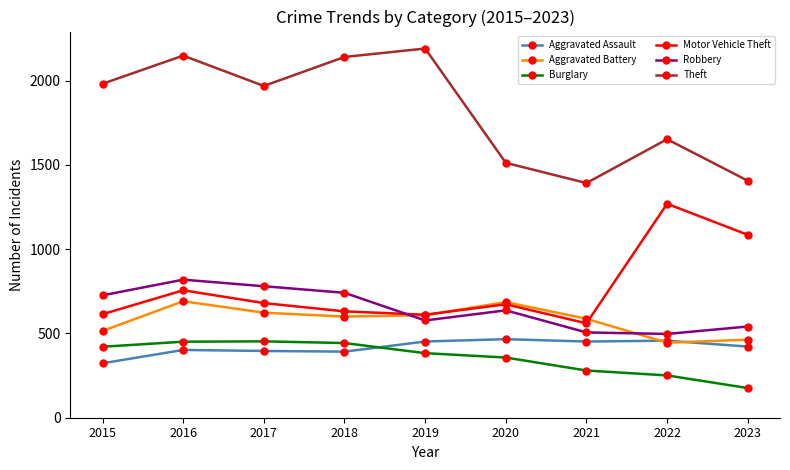

True or false: Theft and Burglary cross at least once.

False